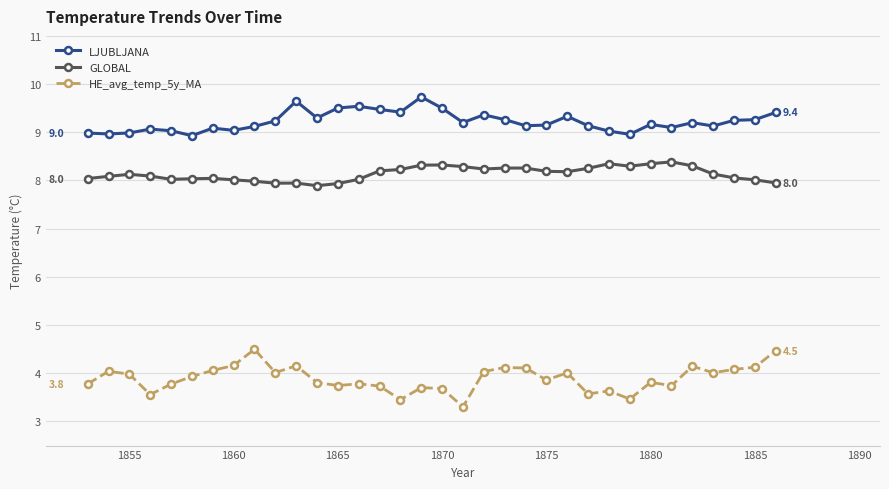

What is the minimum value for GLOBAL?

7.9